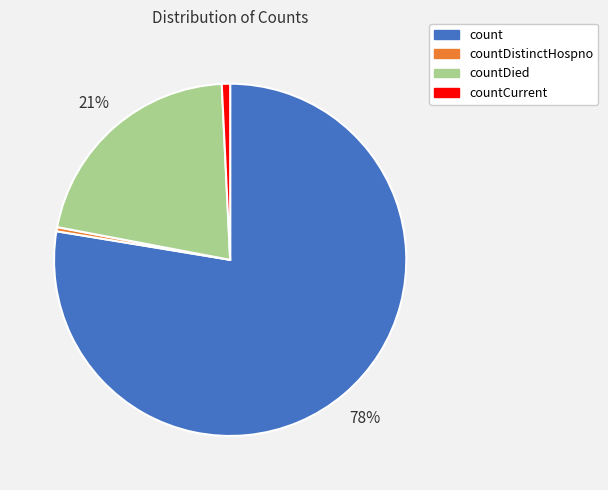

To the nearest percent, what is the average slice percentage?

25%